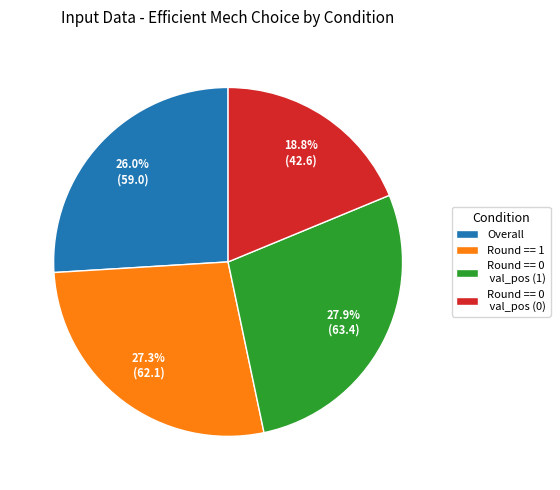

What percentage is NOT represented by Round == 1?

72.7%